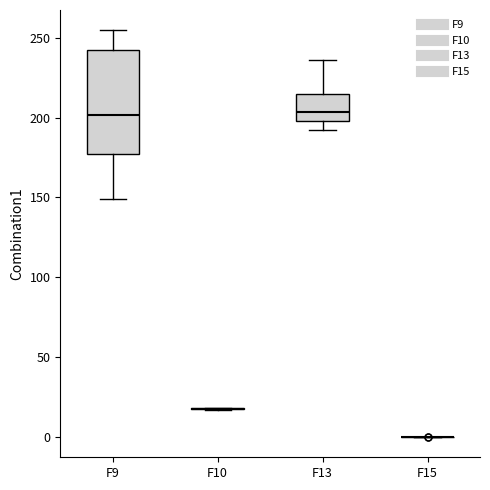

Reading left to right, read every box against the y-axis: the position of its median line, the range the box covers, and the ends of its whiskers. The values are not printed on the chart, so give them approximately, as read against the axis.

F9: median 200, box 175 to 245, whiskers 150 to 255
F10: box collapsed to a line at 20, whiskers 15 to 20
F13: median 205, box 200 to 215, whiskers 190 to 235
F15: box collapsed to a line at 0, whiskers 0 to 0